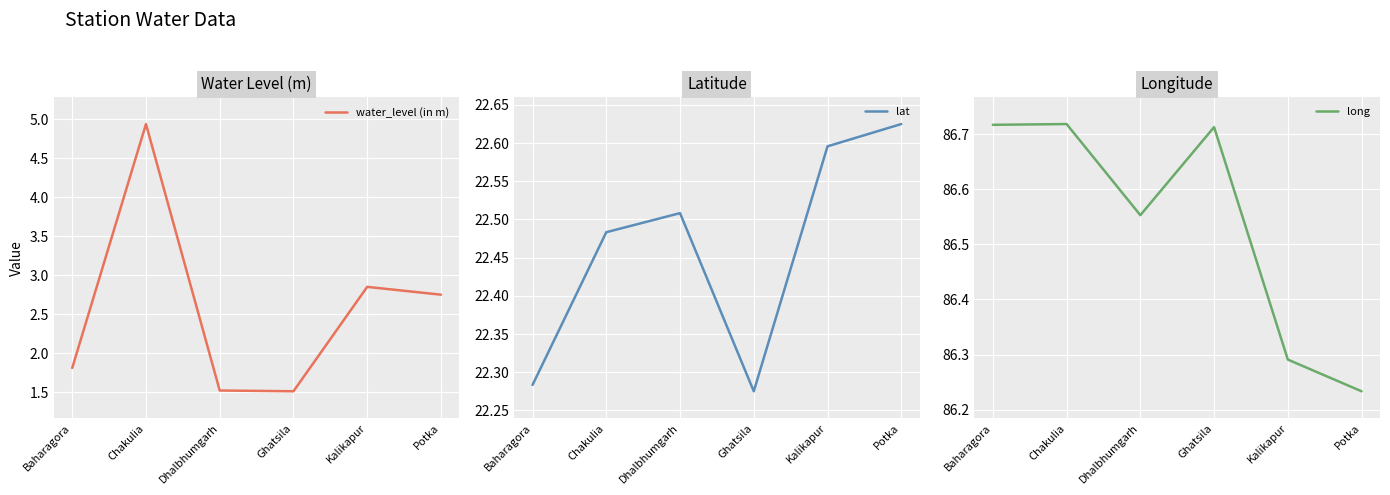

At which label is long closest to 86?

Potka